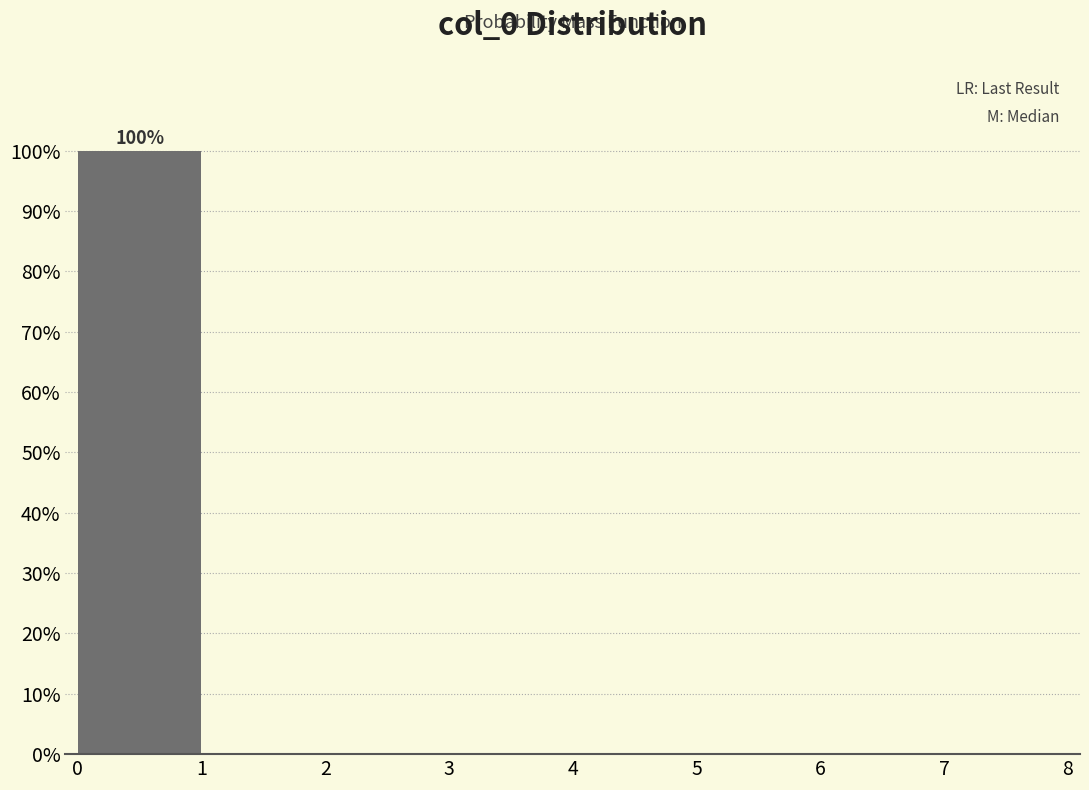

Which range on the x-axis has the tallest bar?

0 to 1